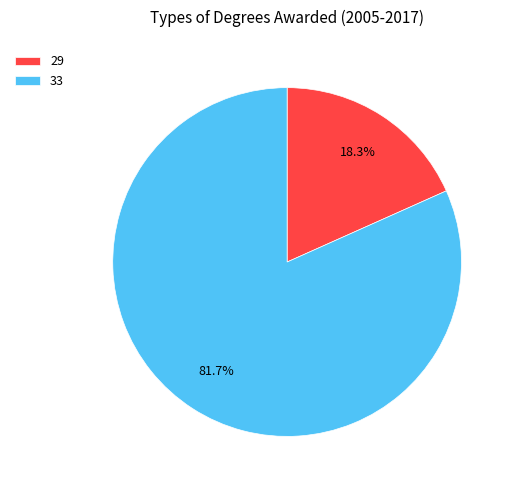

Is it true that 33 is 90% of the pie?

False